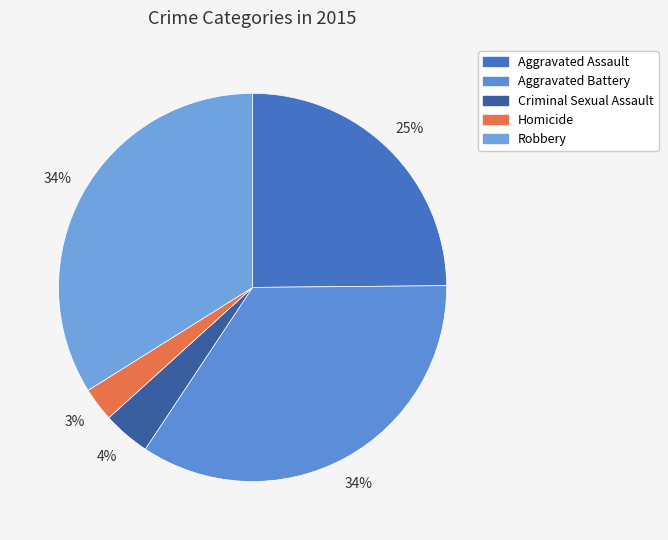

To the nearest percent, what is the average slice percentage?

20%